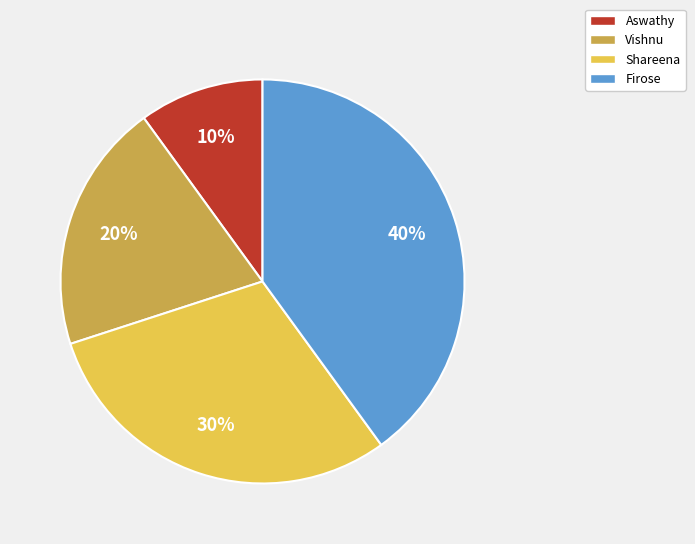

Rank the categories by value from lowest to highest.

Aswathy, Vishnu, Shareena, Firose